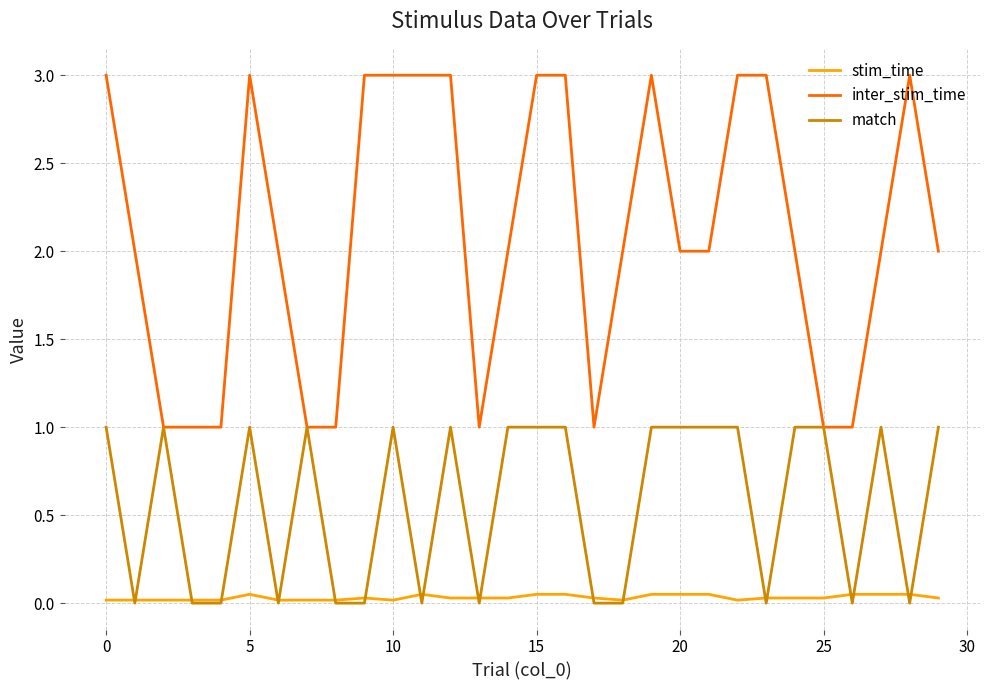

Count the number of categories in the chart.

30